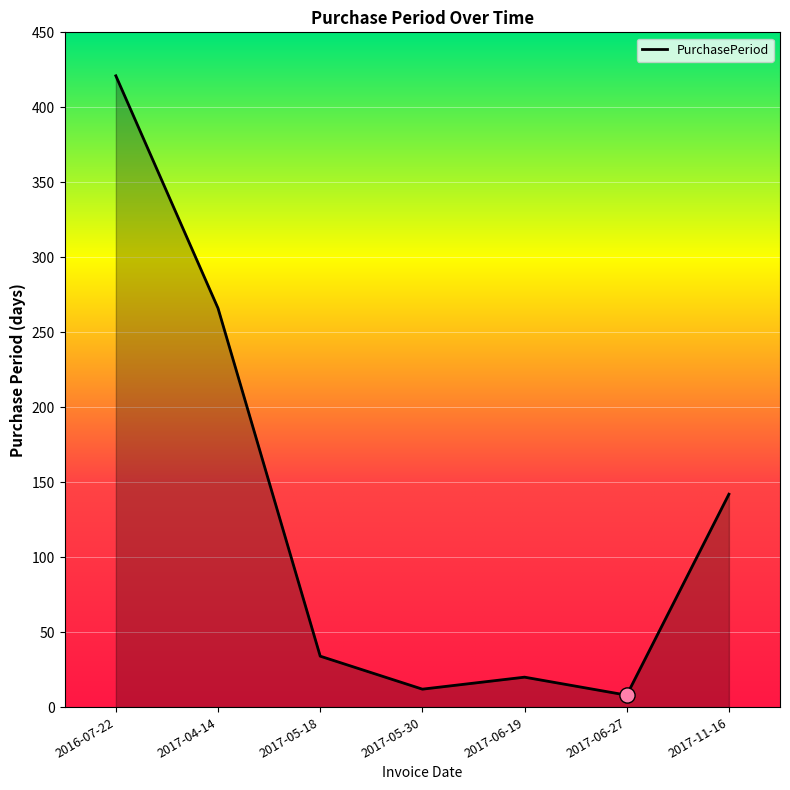

Which has a higher value, 2017-05-18 or 2017-06-19?

2017-05-18